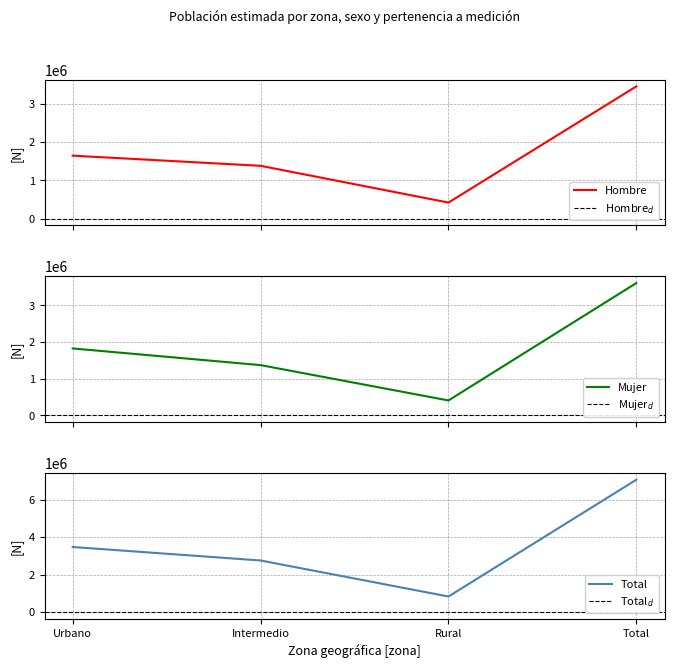

How many interior local valleys does the Total N (estimada) series have?

1